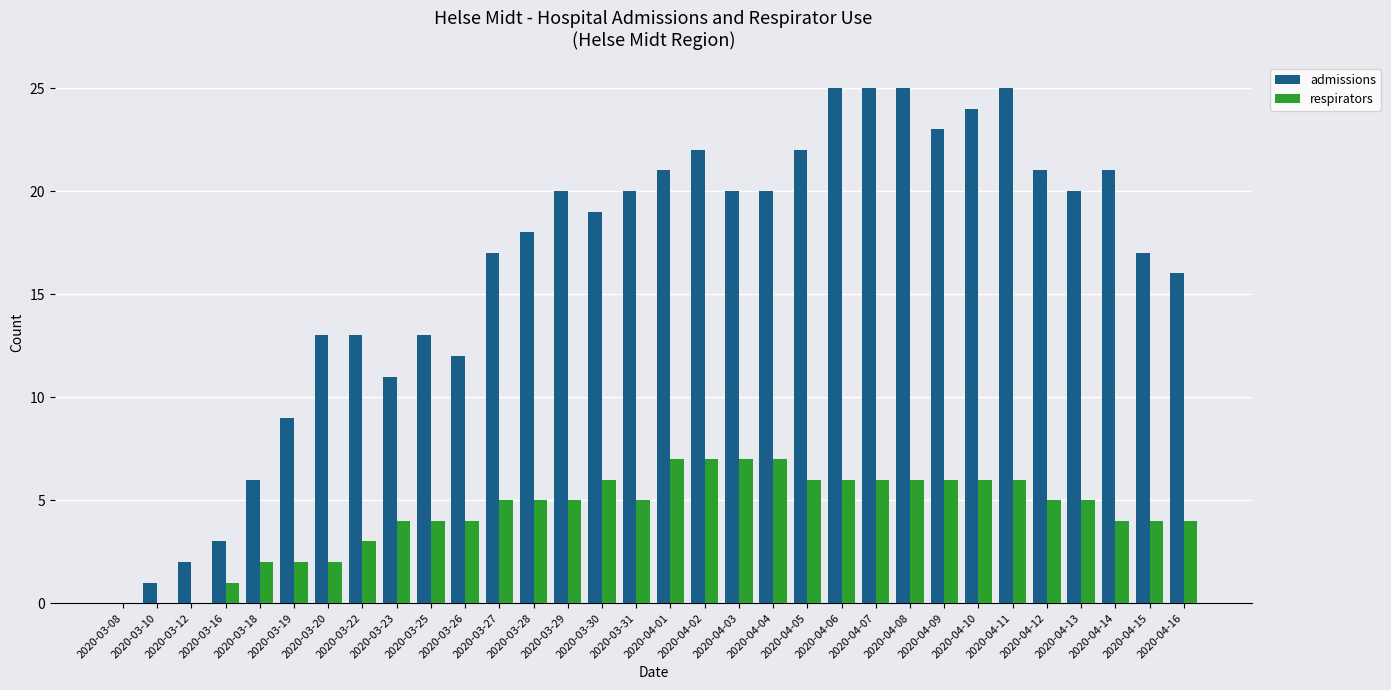

Between 2020-03-19 and 2020-04-08, which series saw the biggest shift?

admissions